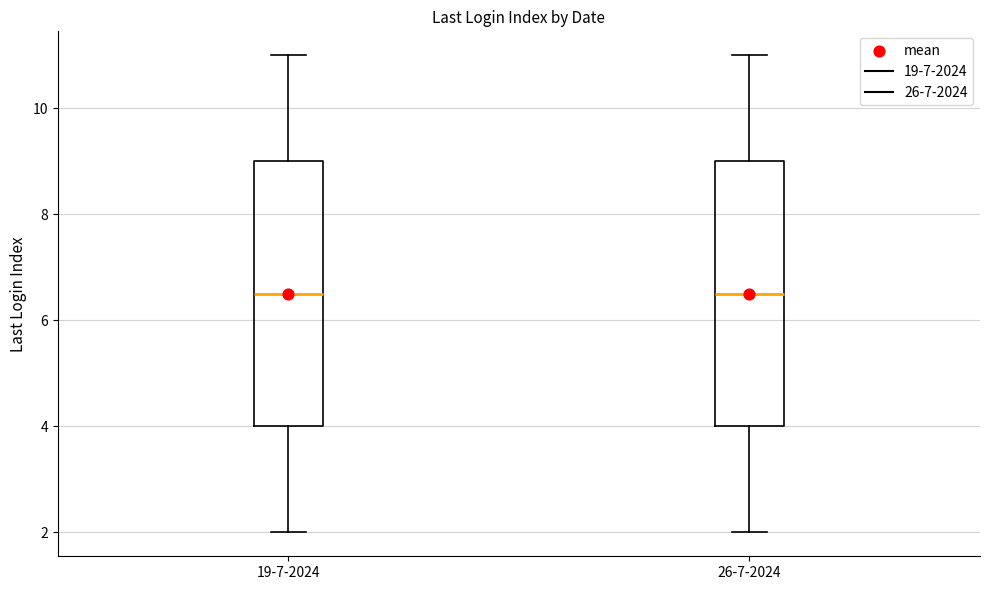

Reading left to right, transcribe this box plot: for each box, give where its median line is, the range the box spans, and where its two whiskers end, as read against the y-axis. The values are not printed on the chart, so give them approximately, as read against the axis.

19-7-2024: median 6.6, box 4.0 to 9.0, whiskers 2.0 to 11.0
26-7-2024: median 6.6, box 4.0 to 9.0, whiskers 2.0 to 11.0